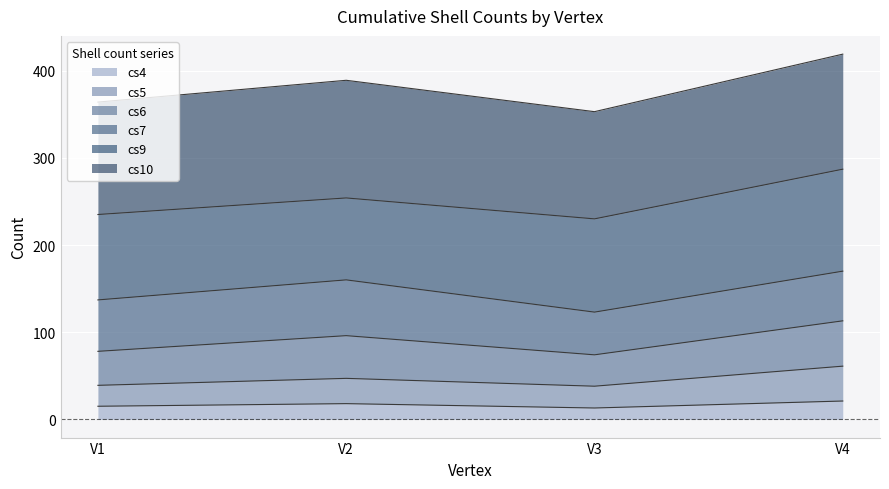

What are all the series names shown in the legend?

cs4, cs5, cs6, cs7, cs9, cs10